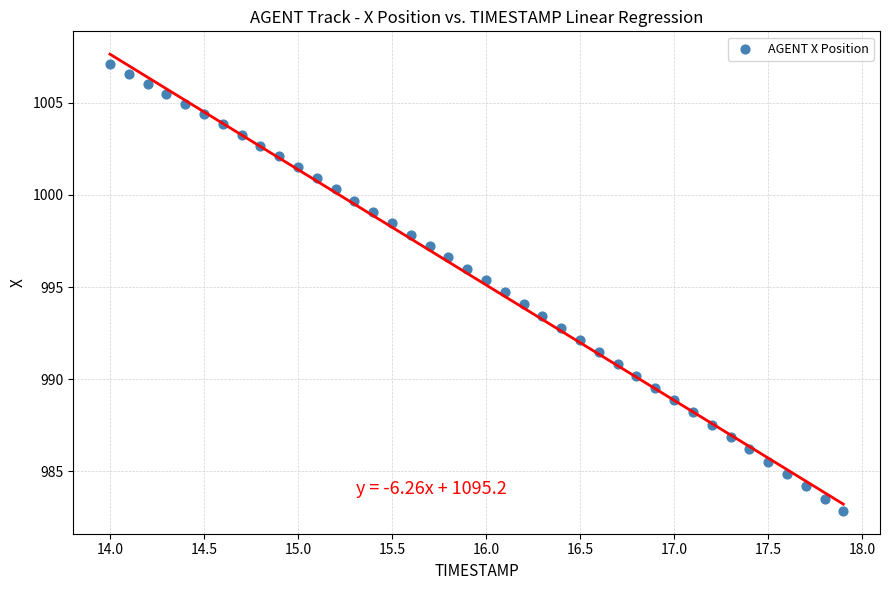

What is the range of X values (max minus min)?

3.9